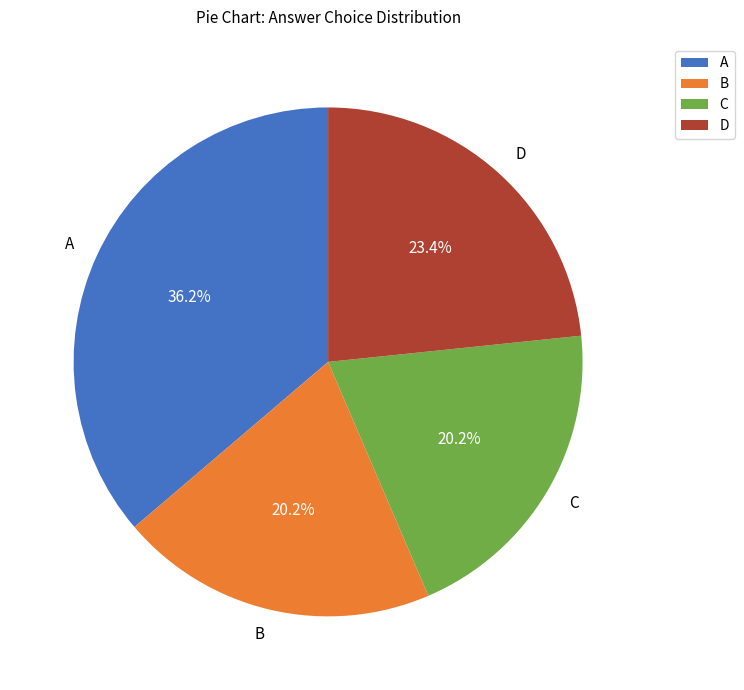

To the nearest percent, what is the combined percentage of C and A?

56%